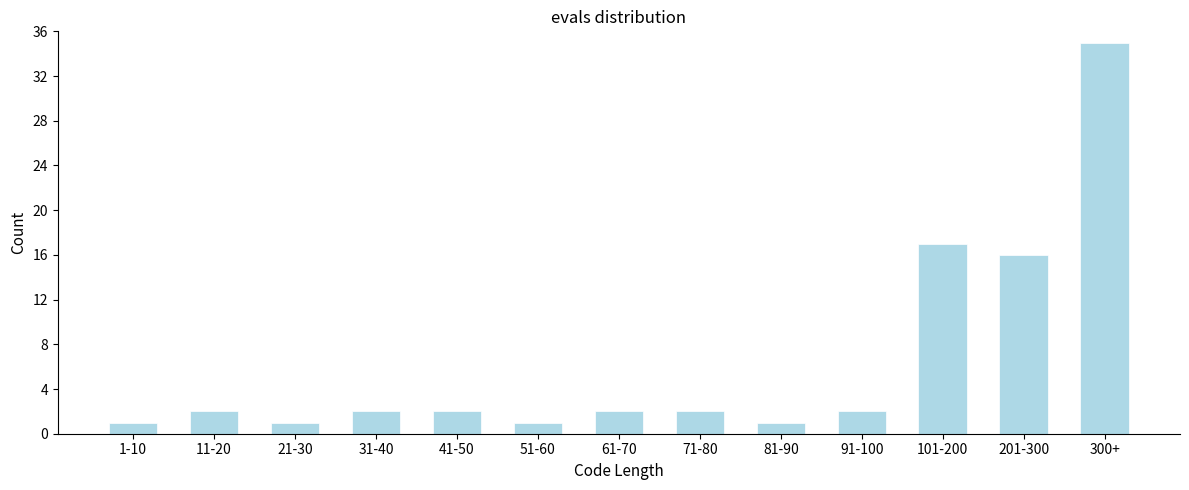

Reading left to right, extract all data points from this chart.

1	2	1	2	2	1	2	2	1	2	17	16	35